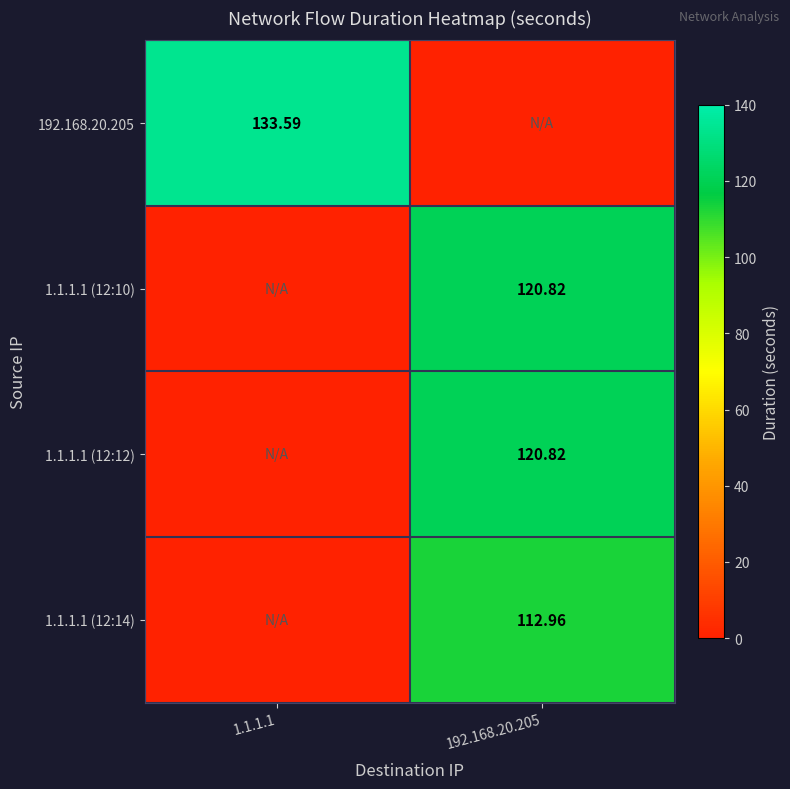

Rank the categories by 1.1.1.1 (12:14) value from lowest to highest.

1.1.1.1, 192.168.20.205